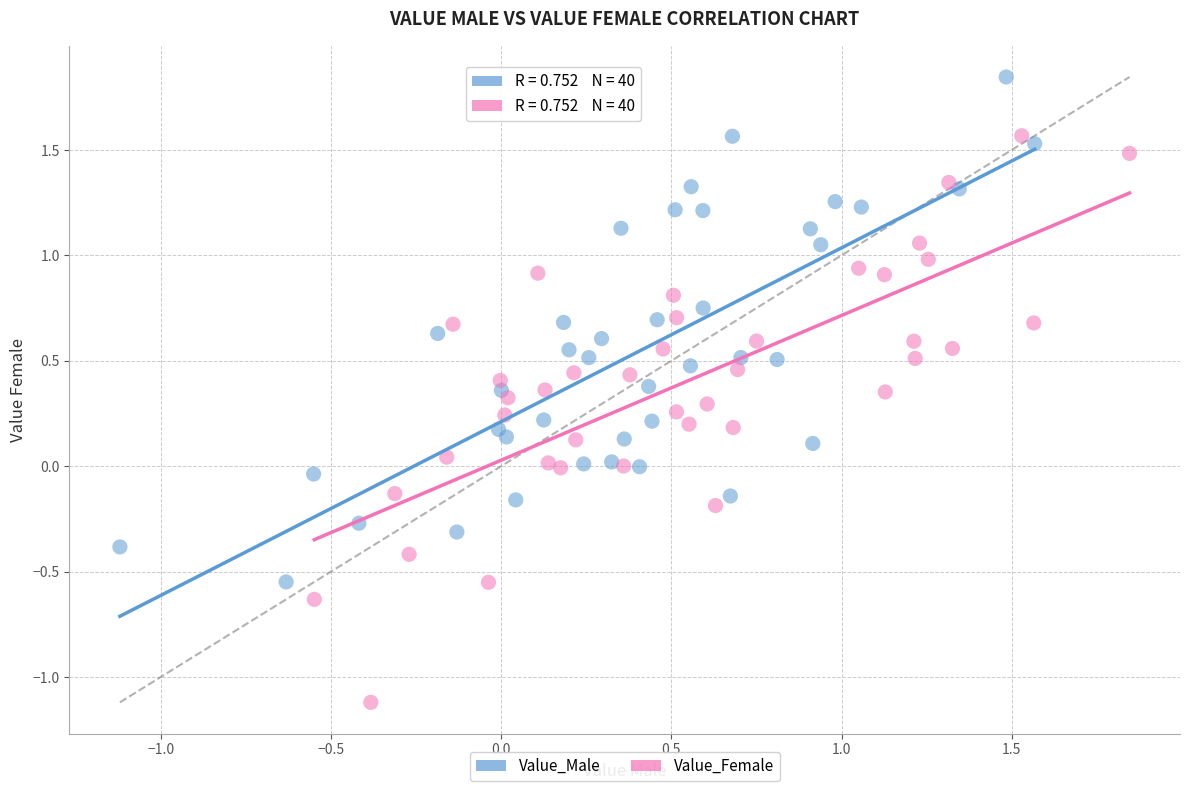

Which series contains the lowest Y value?

Value_Female